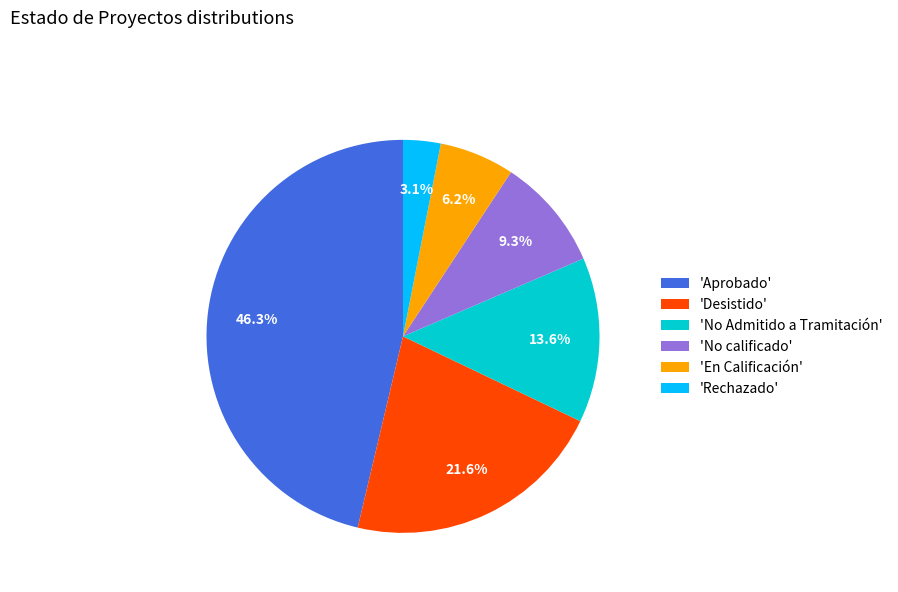

How much of the chart is everything except 'En Calificación'?

93.8%